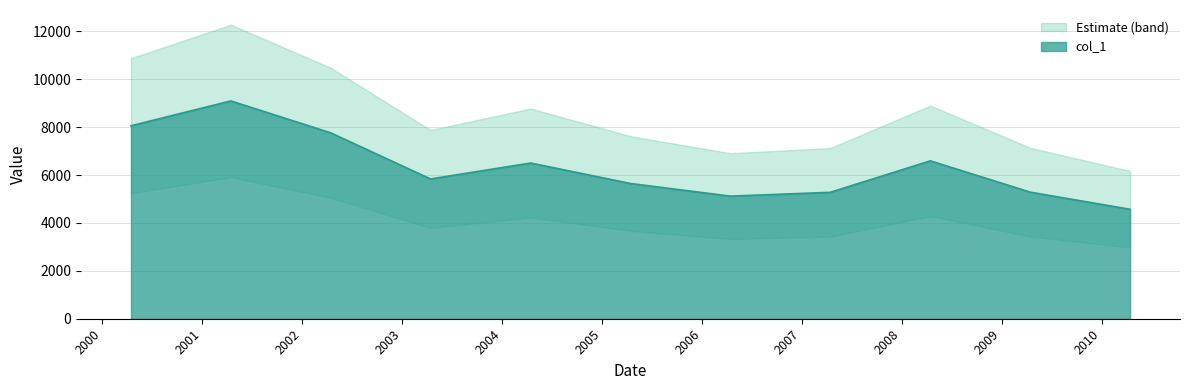

How many categories are shown in the chart?

11